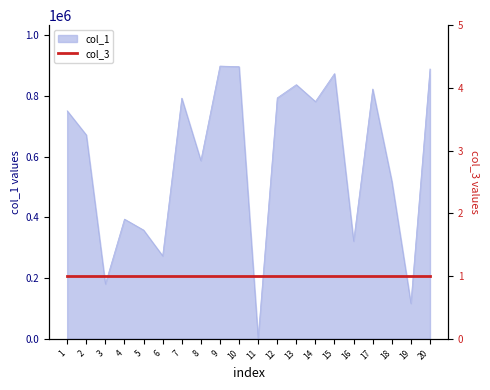

The chart shows a value of 822964 at 17. True or false?

True